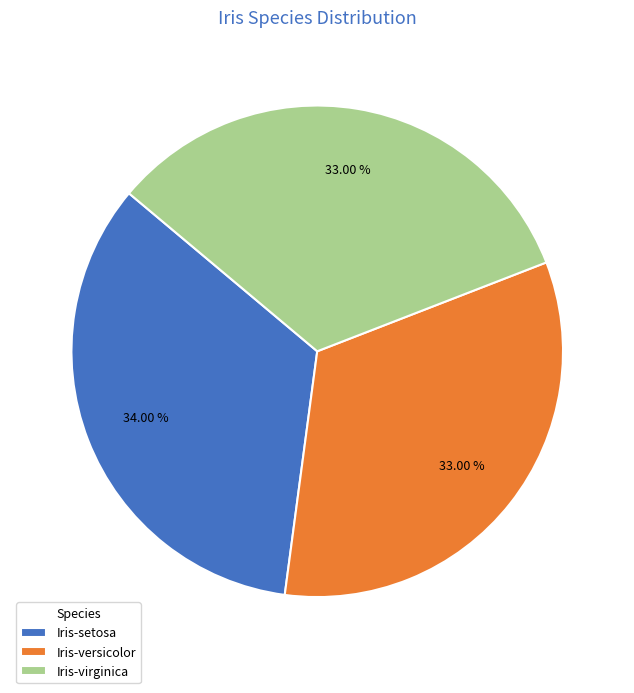

Which slice is the largest?

Iris-setosa